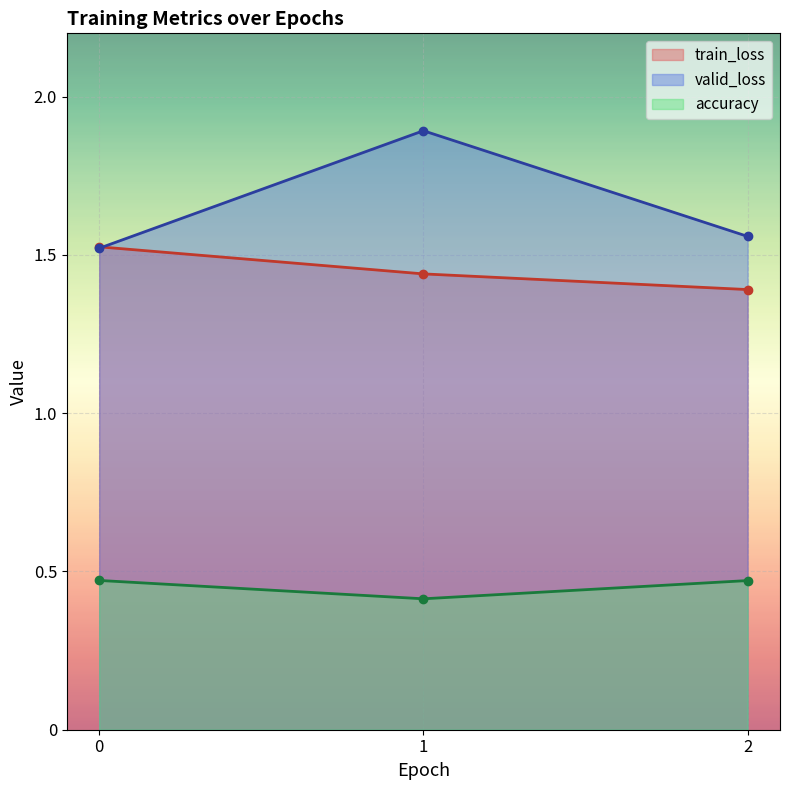

Reading left to right, transcribe all the data shown in this chart.

train_loss: 1.5	1.4	1.4
valid_loss: 1.5	1.9	1.6
accuracy: 0.5	0.4	0.5